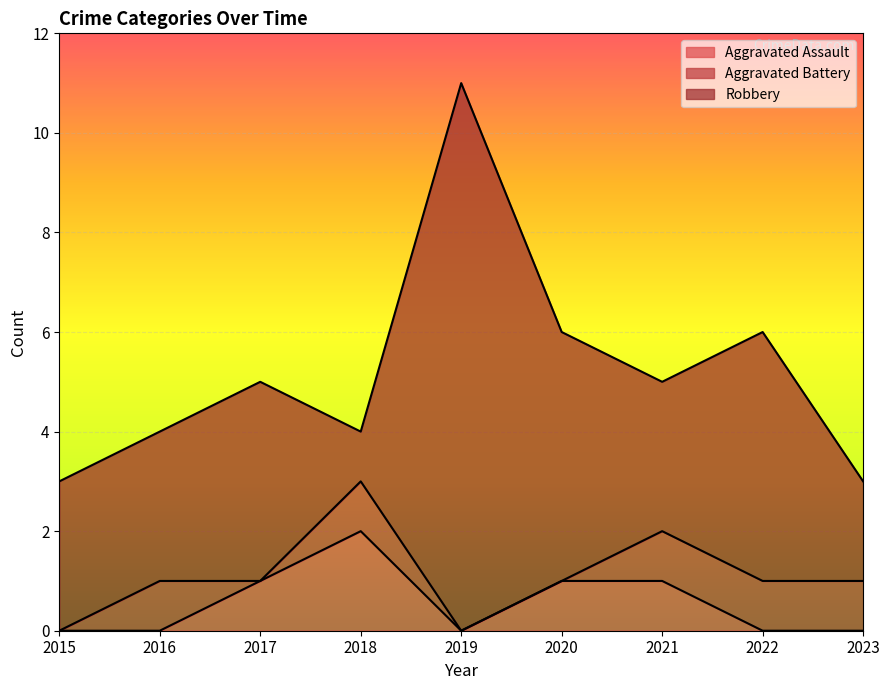

True or false: Robbery has more than 0 points higher than both neighbors.

True